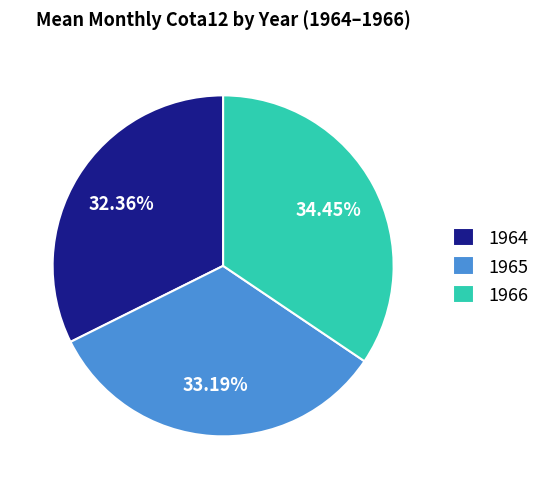

Approximately how many times larger is the value at 1965 compared to 1966?

1.0